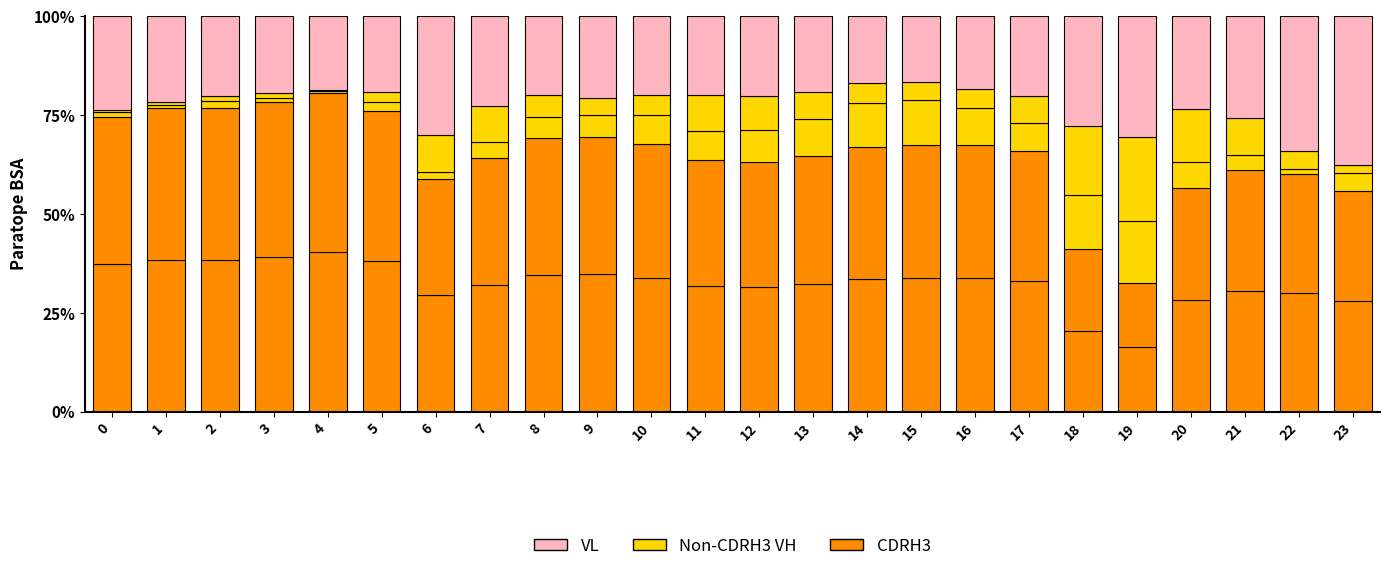

Are the bars horizontal?

No